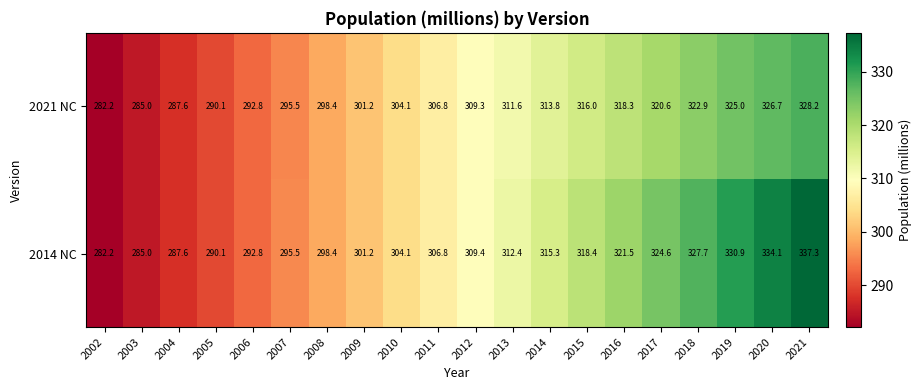

At how many categories does at least one series exceed 282?

20